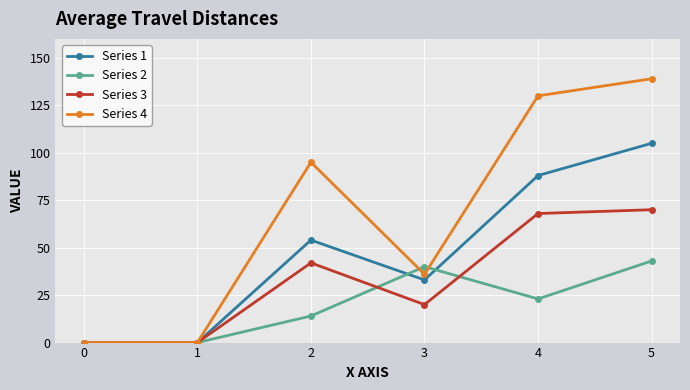

The Series 1 series shows 0 at 1. True or false?

True